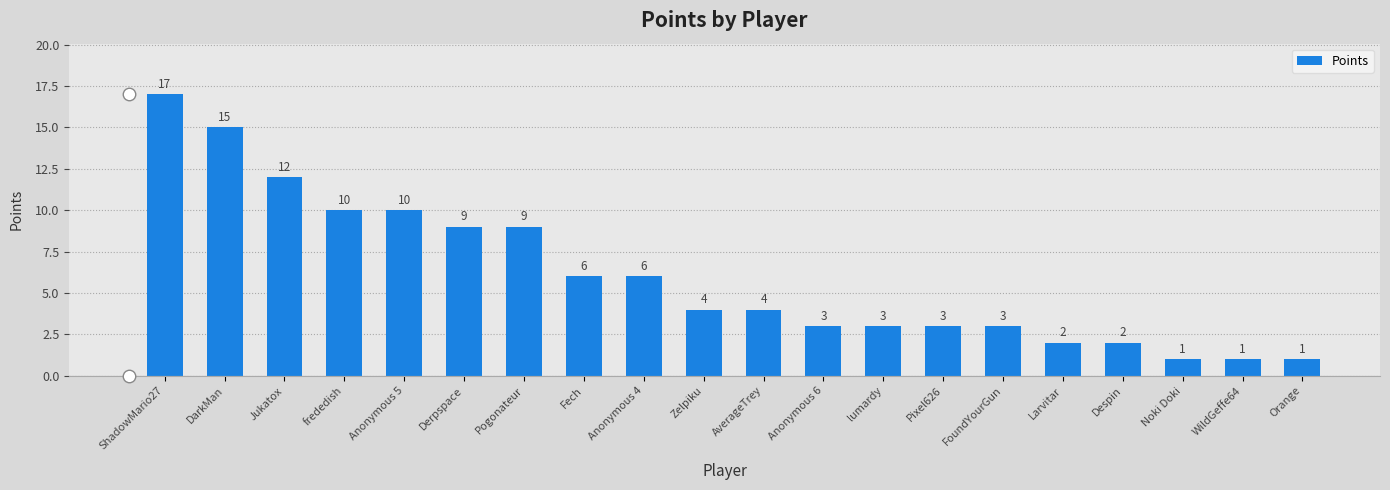

What is the difference between the maximum and minimum values?

16